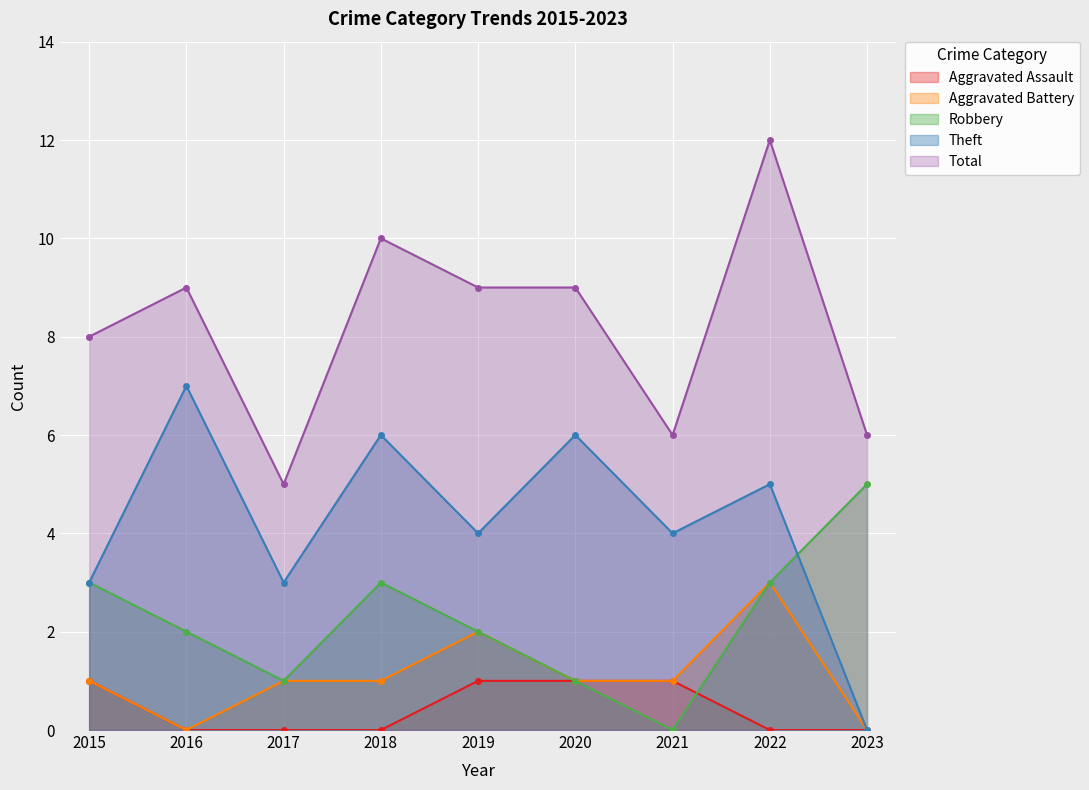

How many distinct data groups are displayed?

5